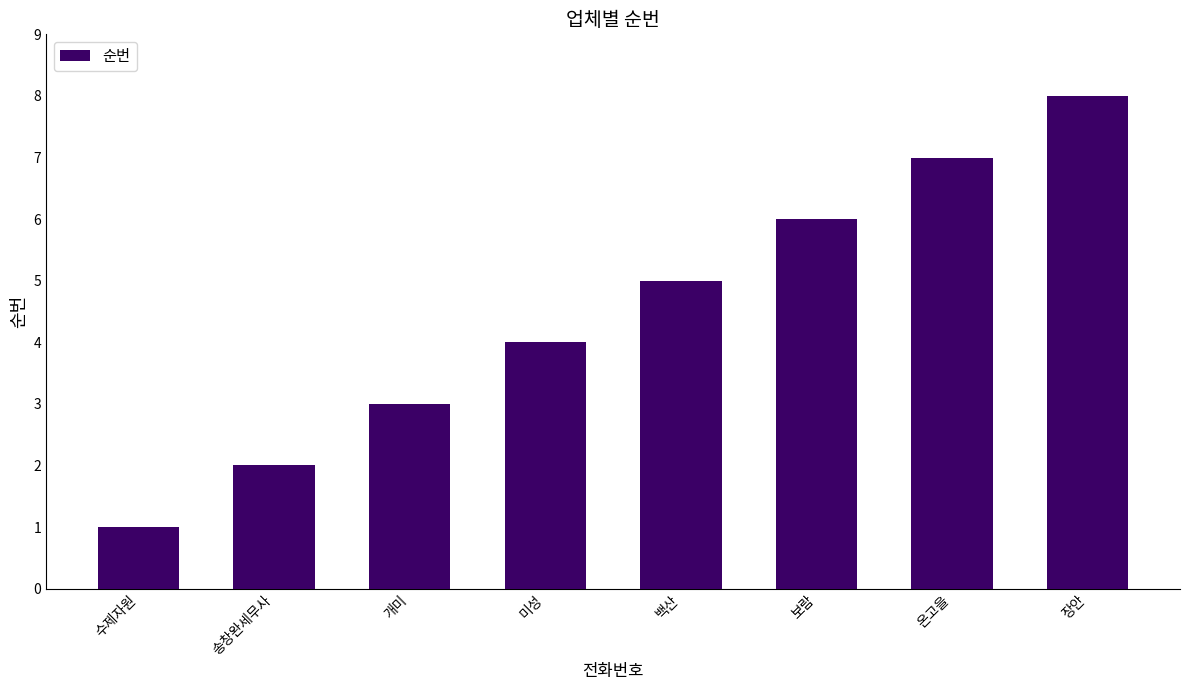

What is the sum of all values?

36